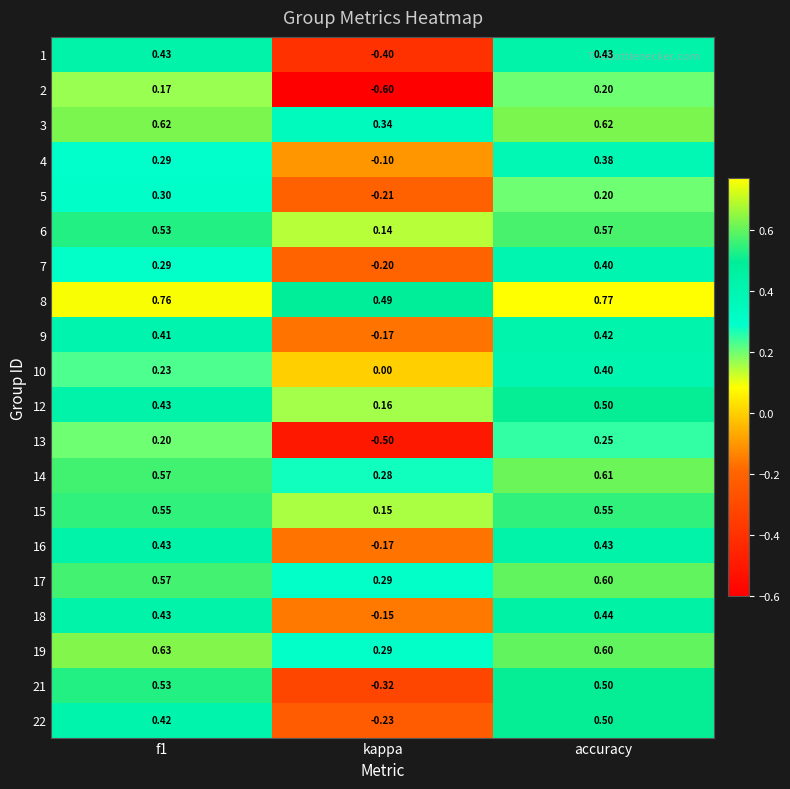

What is the difference between the highest and lowest values at kappa?

1.1